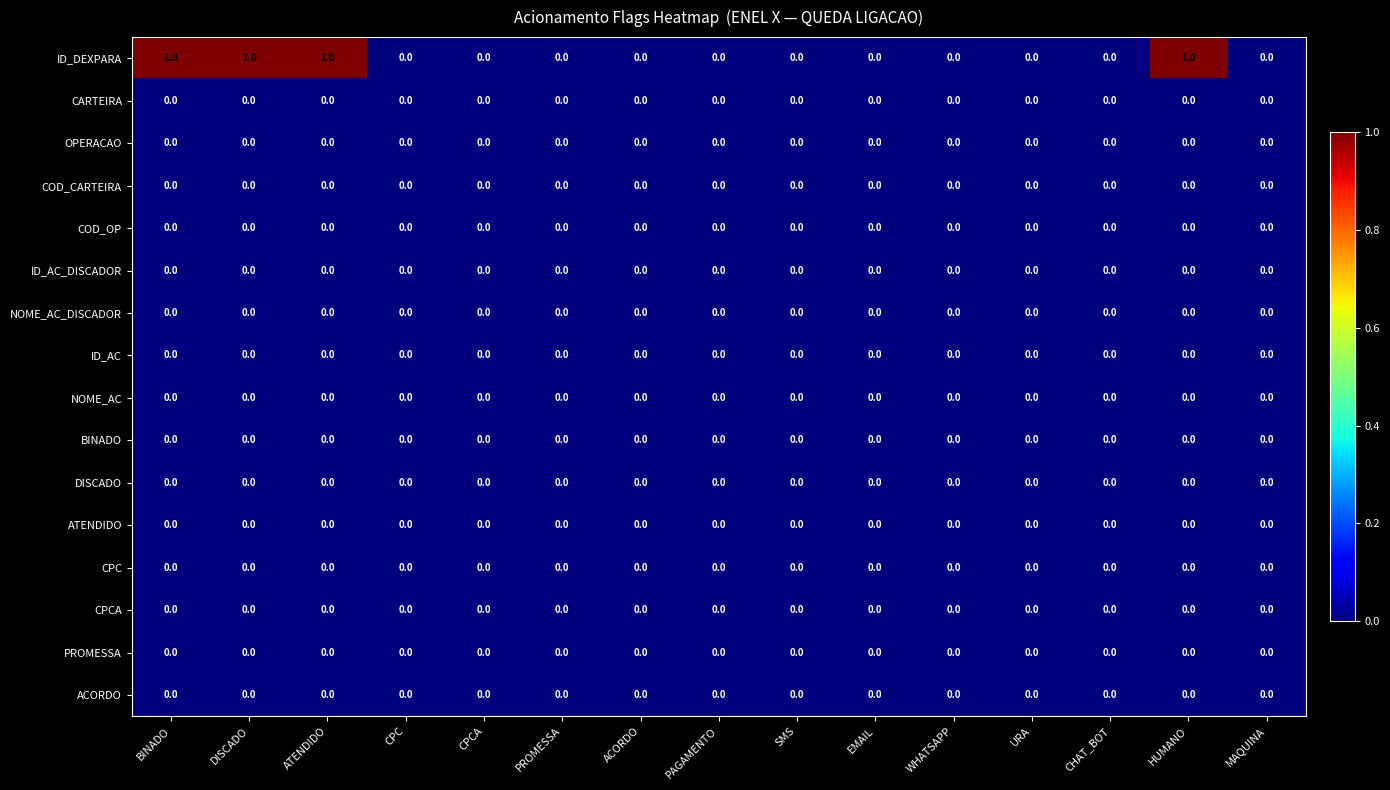

Which series has the largest total across all categories?

ID_DEXPARA